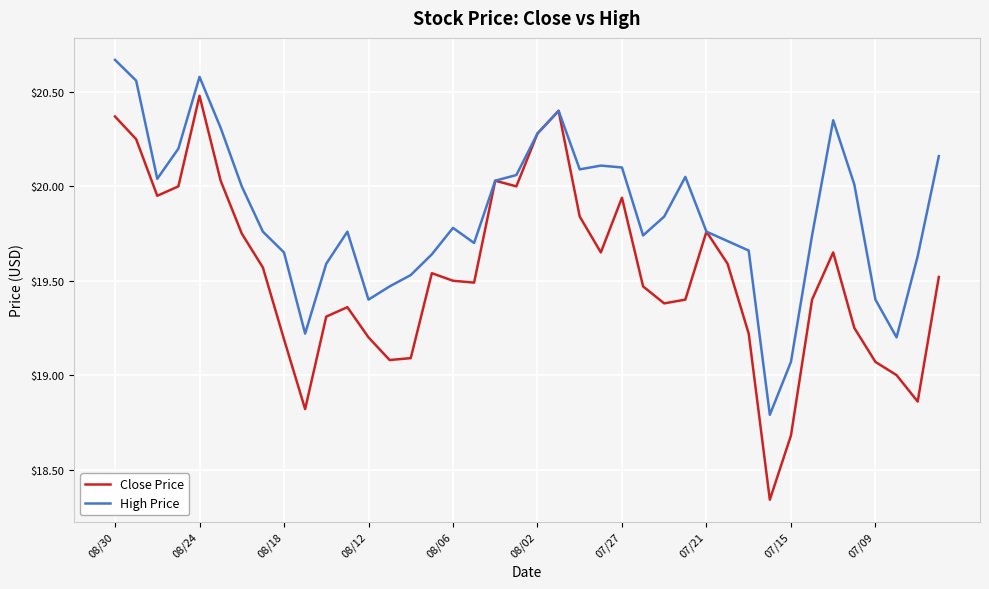

Does the chart display data point markers on the line(s)?

No